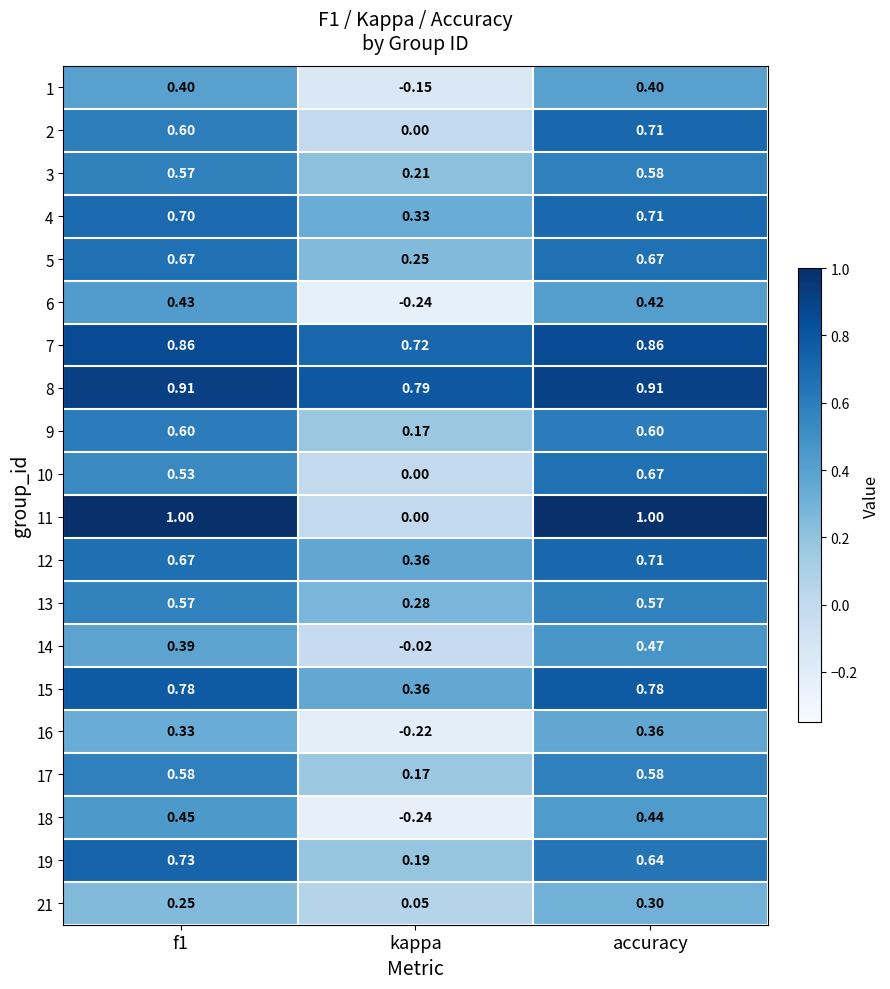

At which label does 21 reach its peak?

accuracy